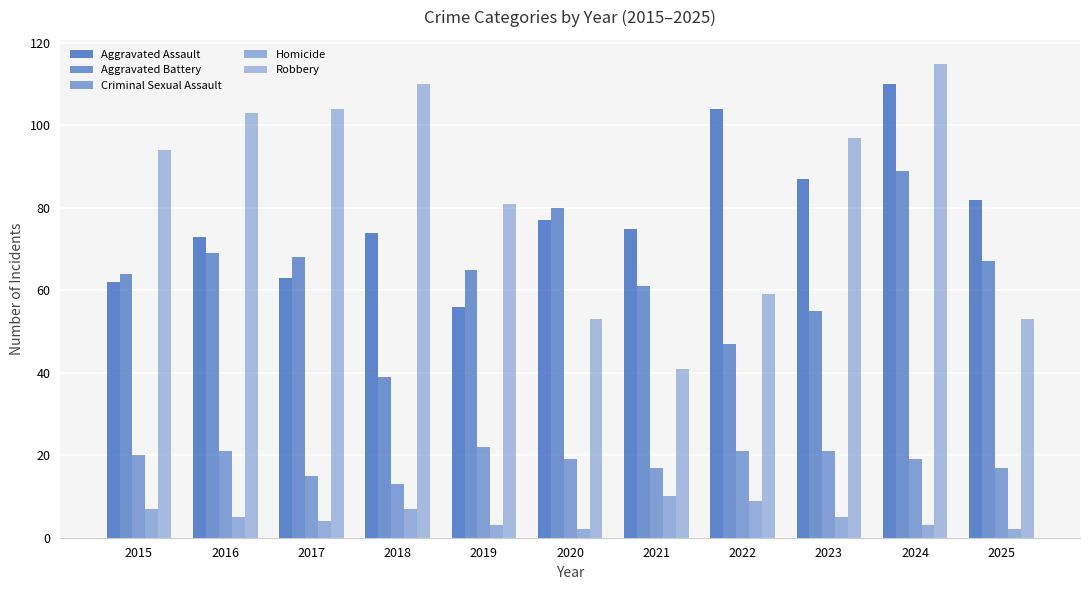

How many bars are there in each group?

5